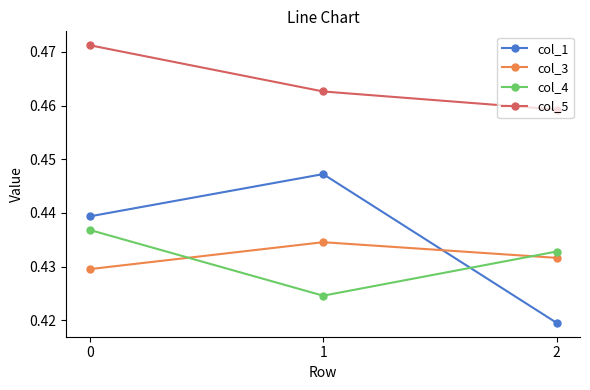

At 2, list the series in order from largest to smallest.

col_5, col_4, col_3, col_1